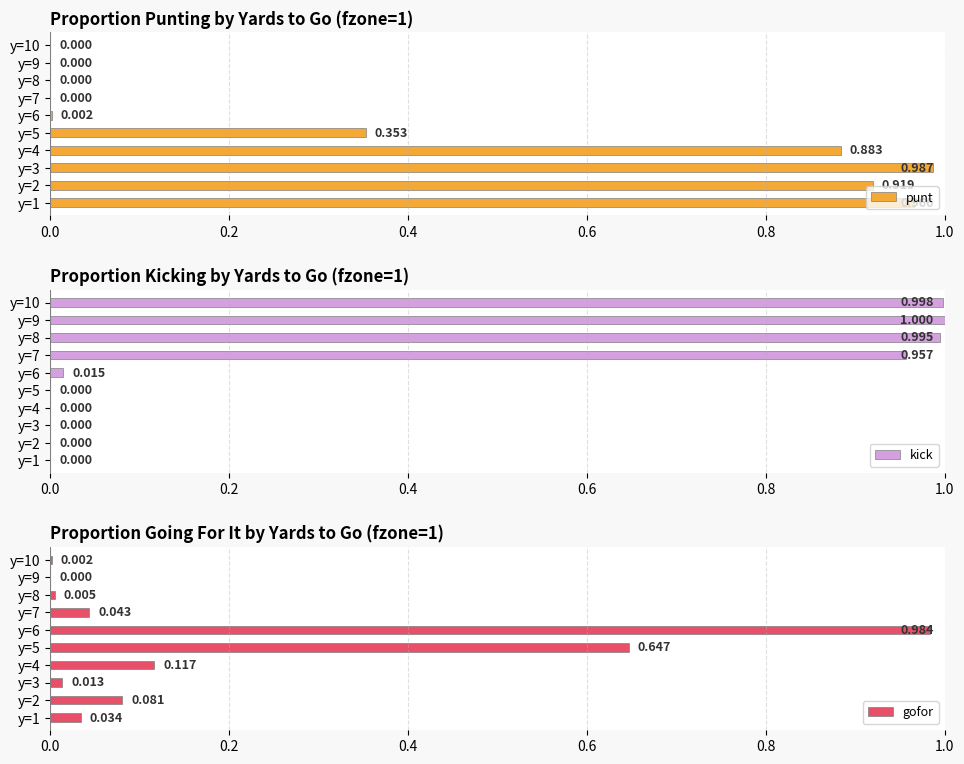

Reading right to left, transcribe all the data shown in this chart.

punt: 0.0	0.0	0.0	0.0	0.0	0.4	0.9	1.0	0.9	1.0
kick: 1.0	1.0	1.0	1.0	0.0	0.0	0.0	0.0	0.0	0.0
gofor: 0.0	0.0	0.0	0.0	1.0	0.6	0.1	0.0	0.1	0.0